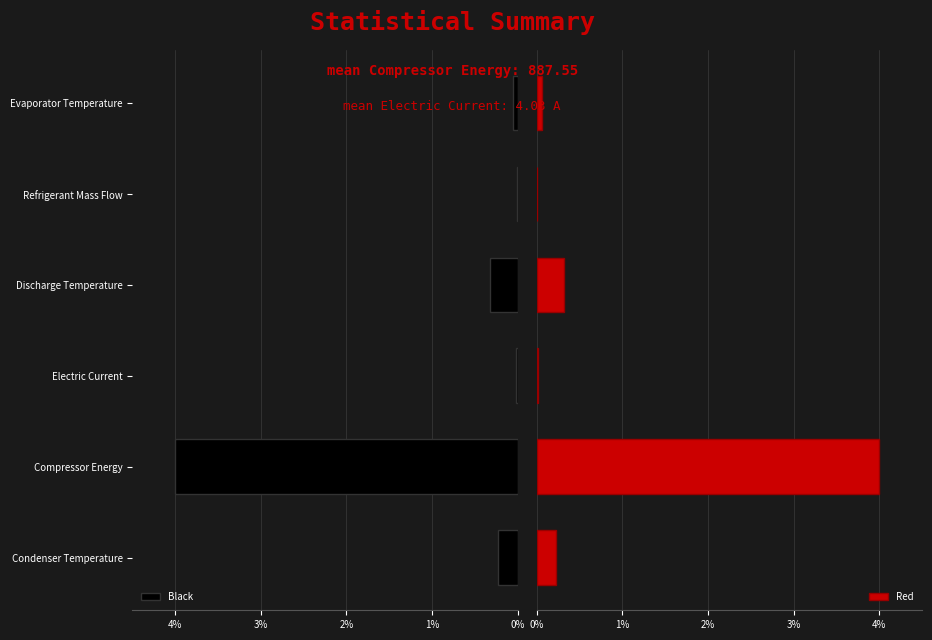

How many groups of bars are there?

6